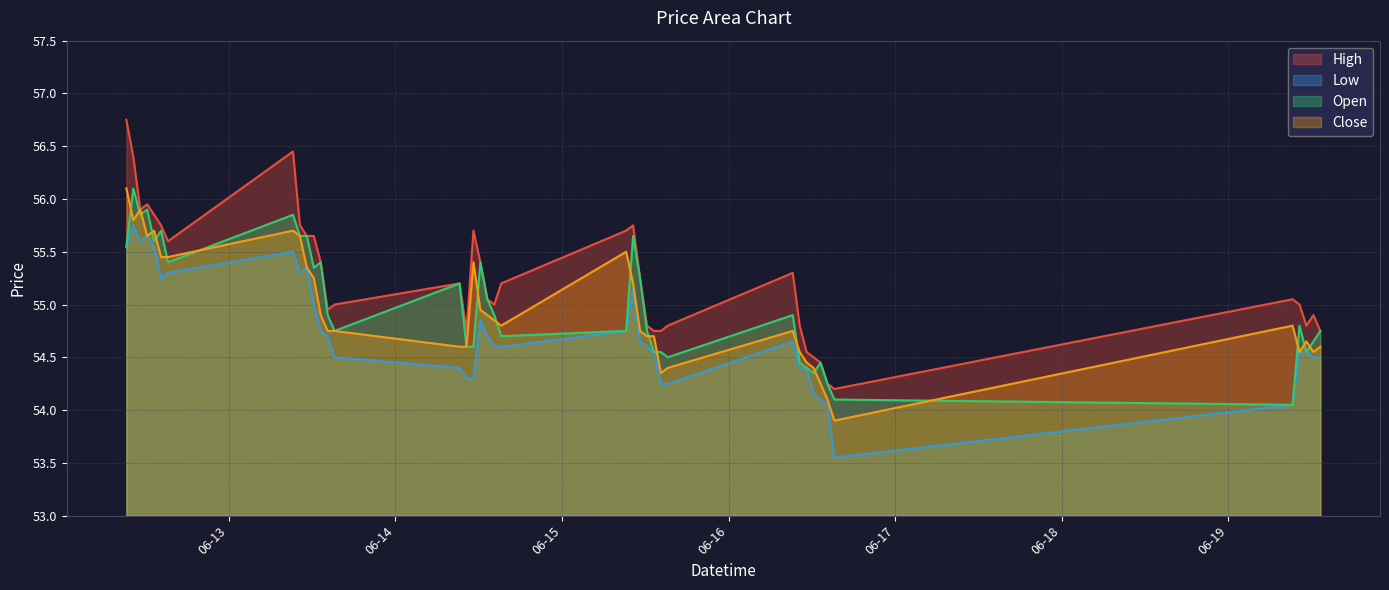

What is the label of the 19th point from the left?

2023-06-14 13:15